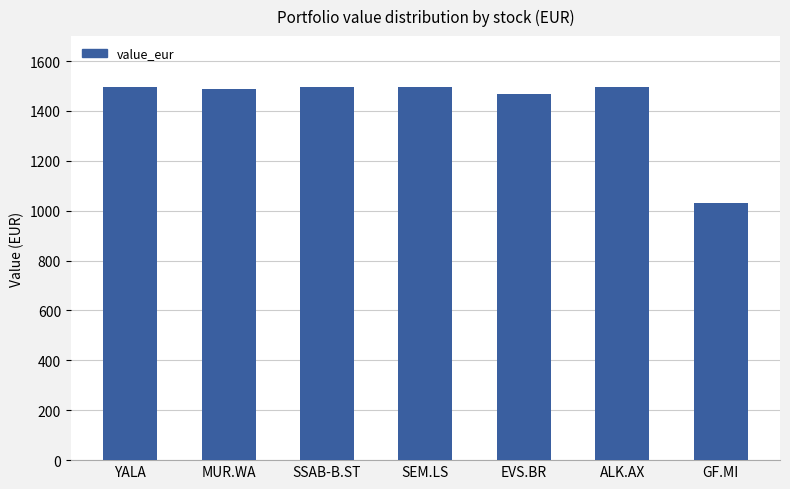

What is the ratio of the value at SSAB-B.ST to the value at MUR.WA?

1.0